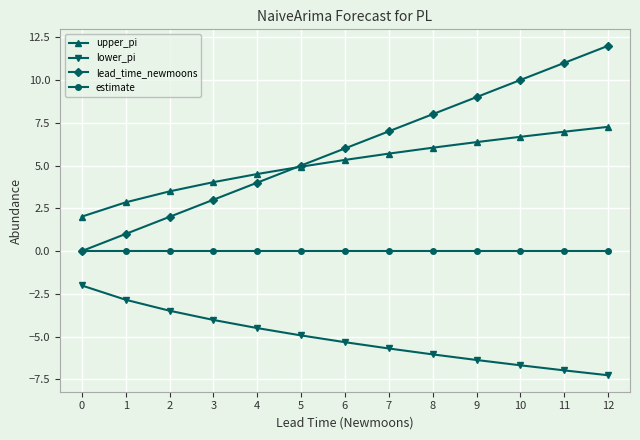

Does the chart display data point markers on the line(s)?

Yes